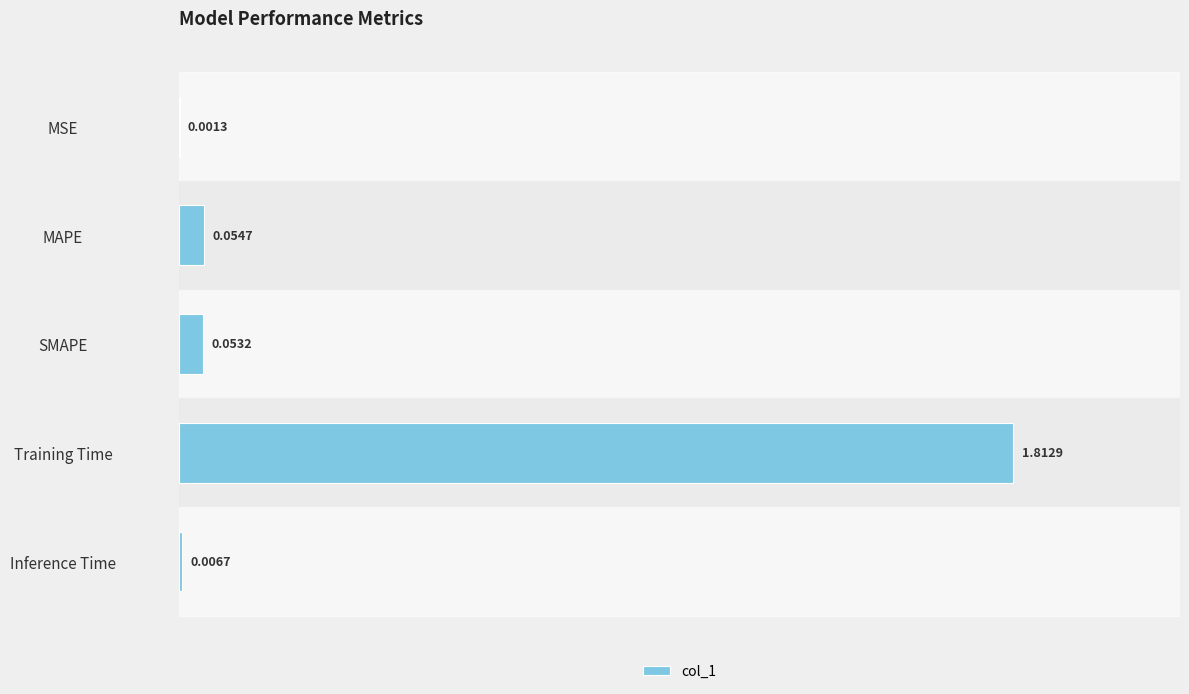

What is the sum of the values at SMAPE and Training Time?

1.9